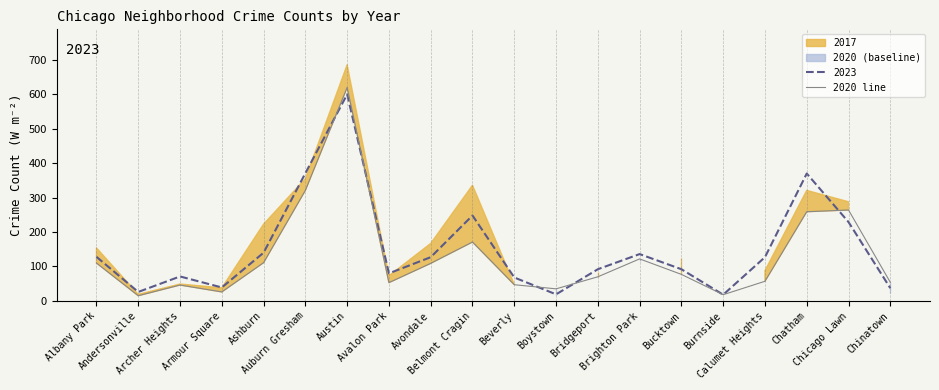

Rank the categories by value from highest to lowest.

Austin, Auburn Gresham, Chicago Lawn, Chatham, Belmont Cragin, Brighton Park, Ashburn, Albany Park, Avondale, Bucktown, Bridgeport, Calumet Heights, Chinatown, Avalon Park, Beverly, Archer Heights, Boystown, Armour Square, Burnside, Andersonville